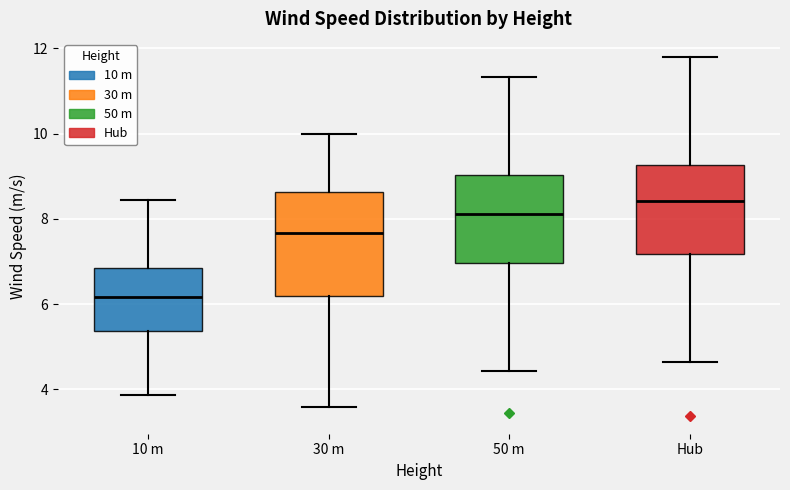

Which box's median line is the lowest?

10 m